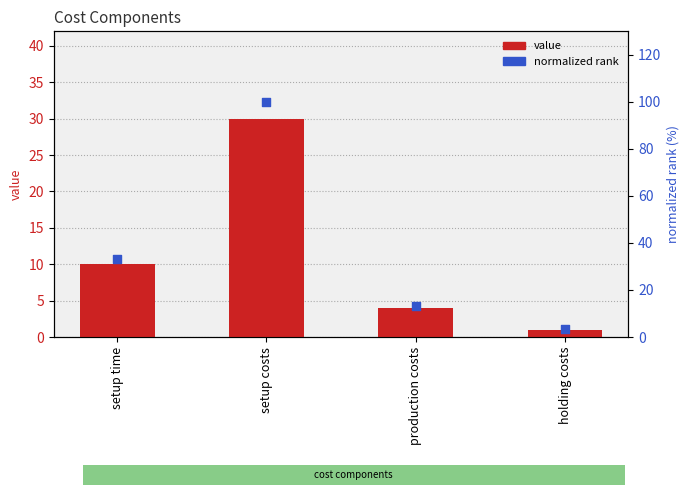

Is the value of value at production costs greater than the value of normalized rank at holding costs?

Yes